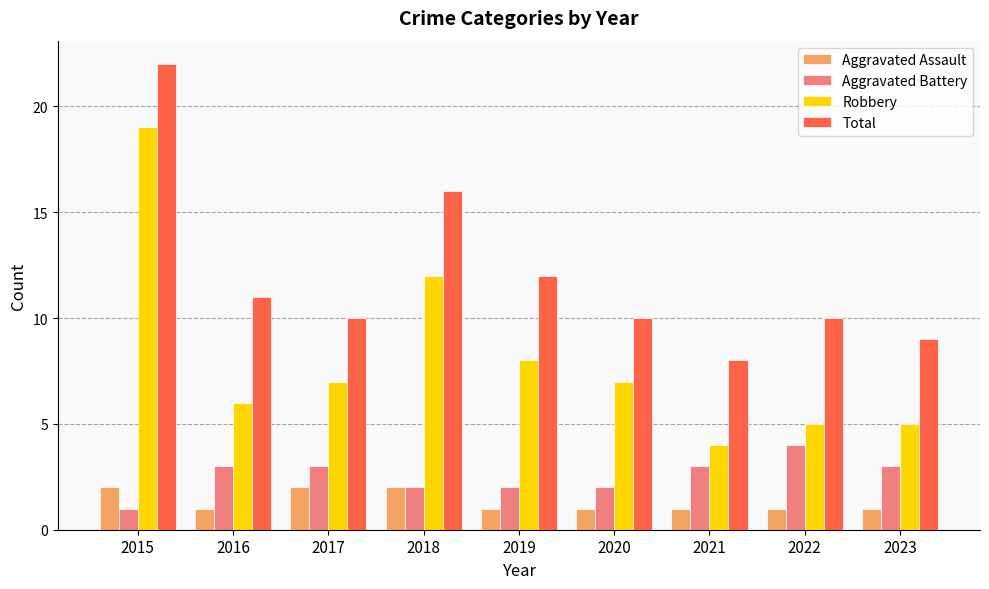

Between 2016 and 2023, which series saw the biggest shift?

Total